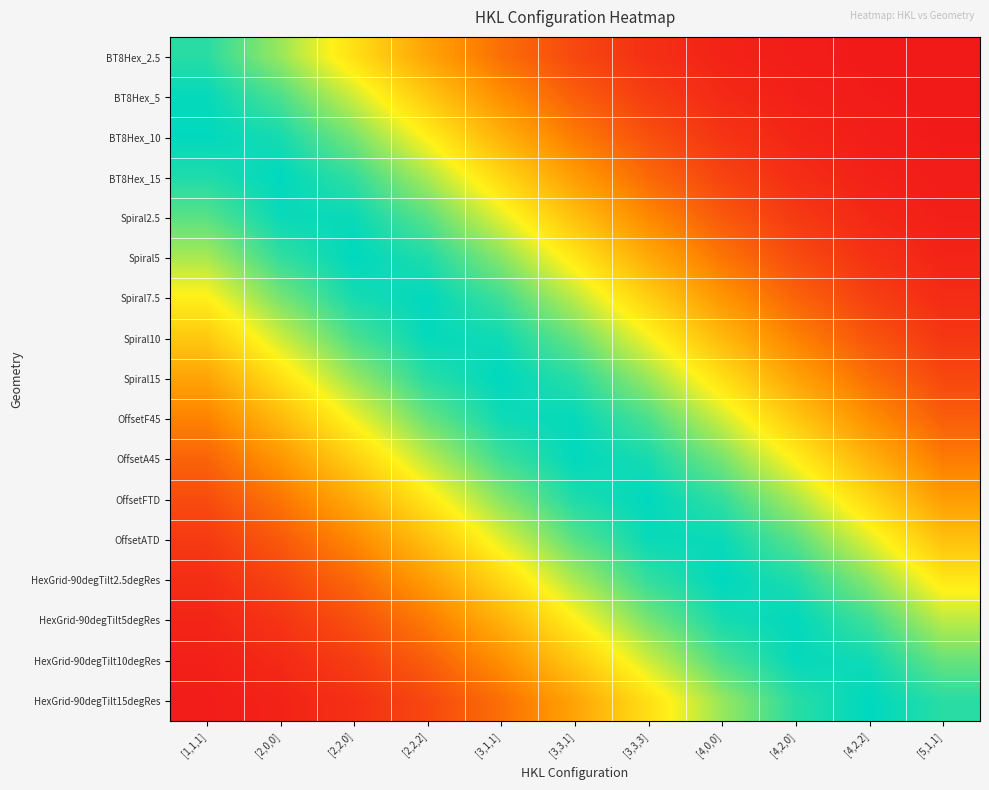

Which category has the highest value across all series?

[3,1,1]